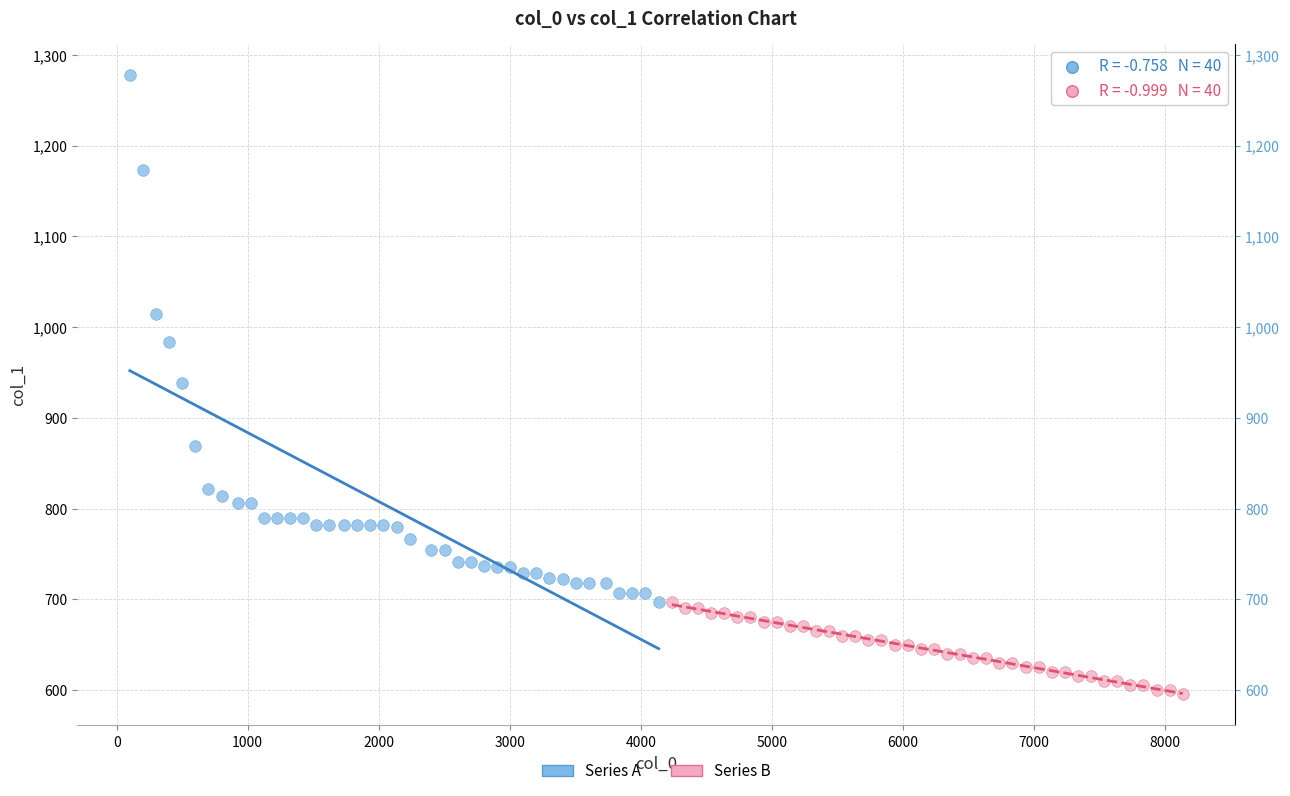

Which series contains the highest Y value?

Series A